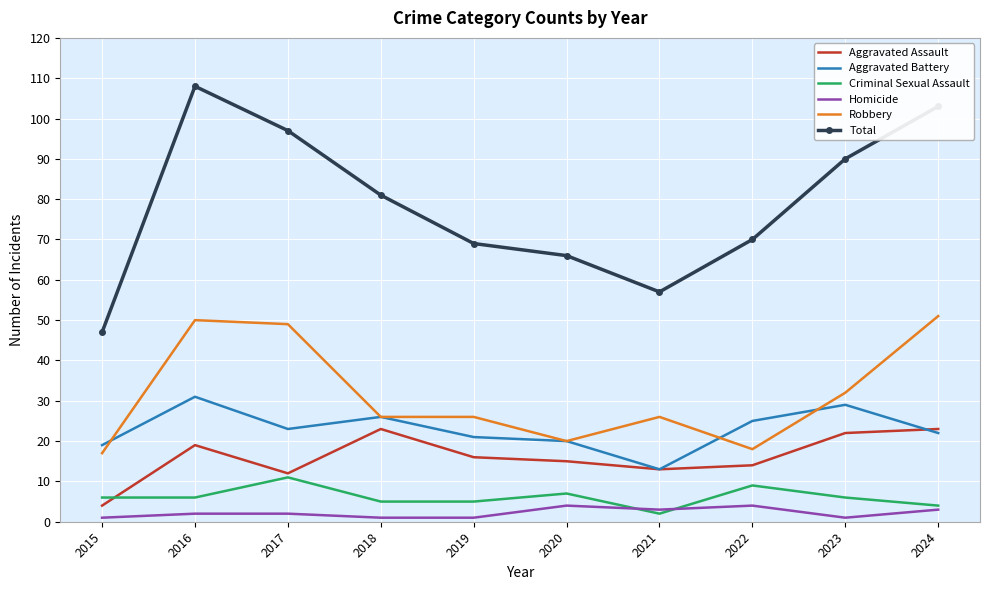

What is the difference between the maximum and second lowest values in the Robbery series?

33